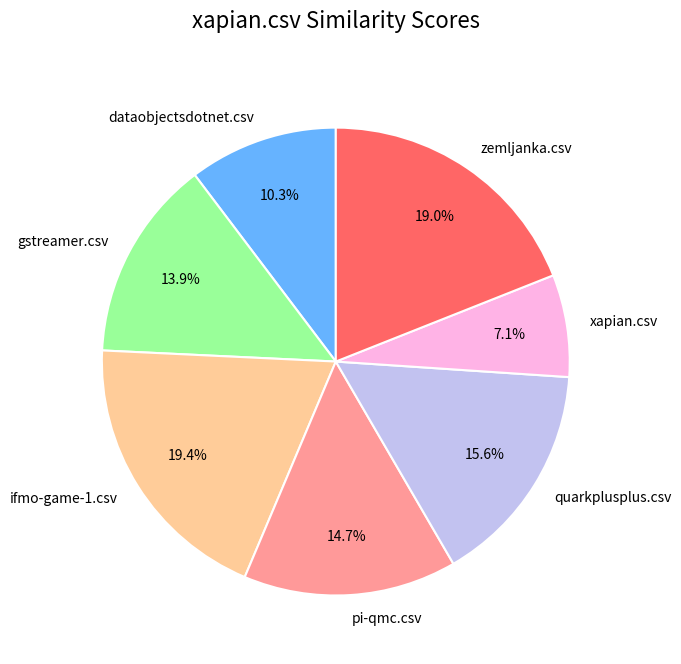

Which category has the smallest portion of the pie?

xapian.csv